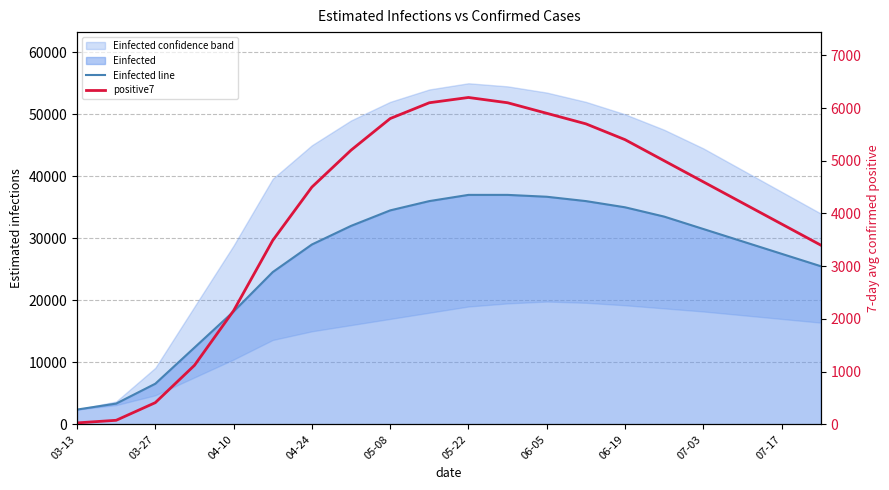

How many lines are shown in the chart?

2